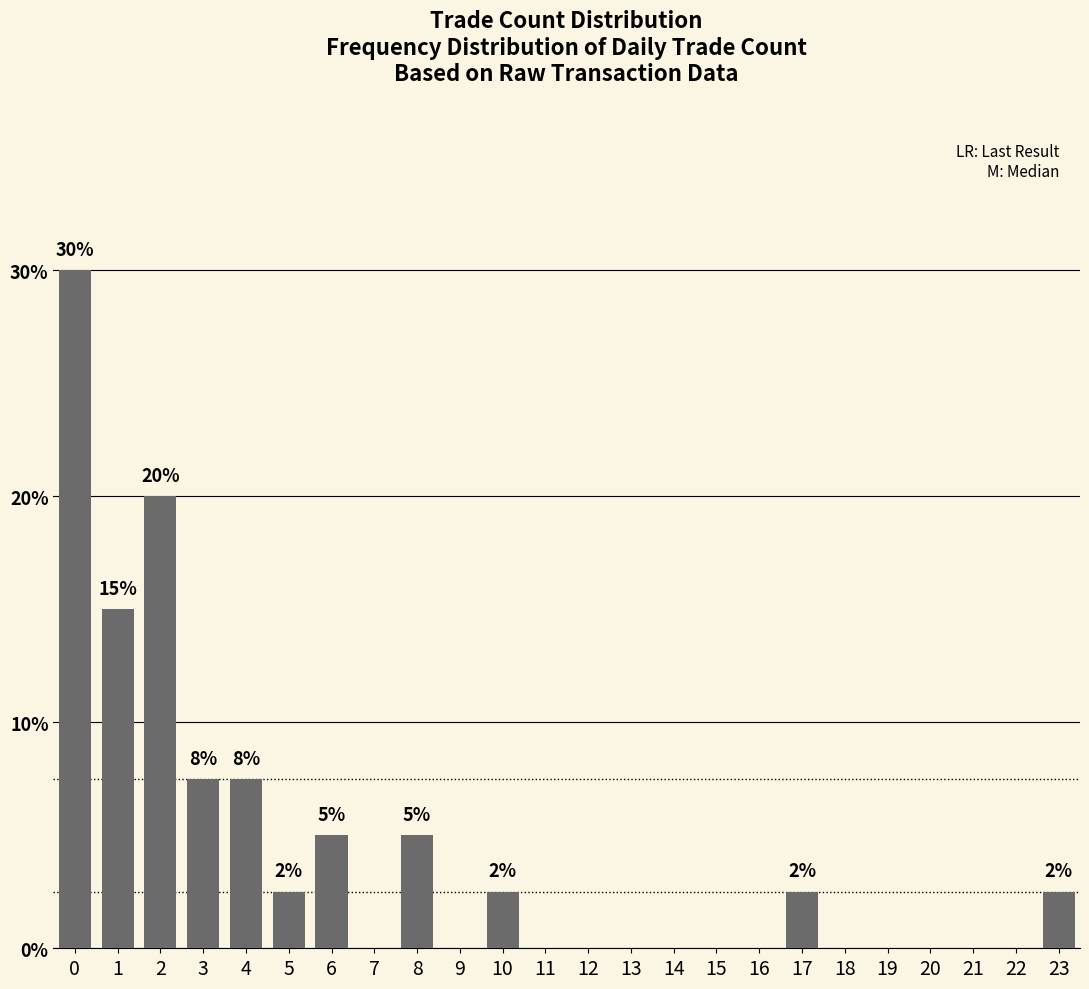

How many distinct data groups are displayed?

1